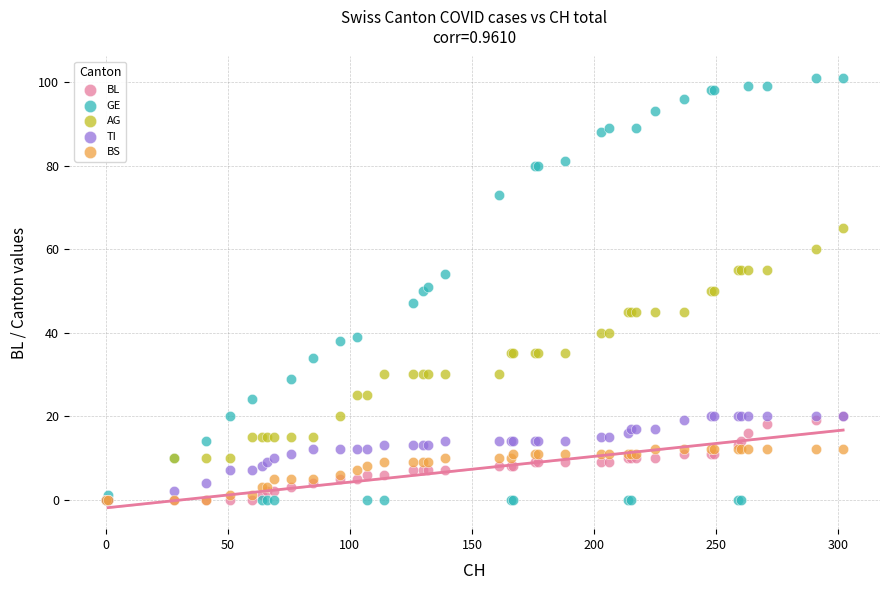

What are all the series names shown in the legend?

BL, GE, AG, TI, BS